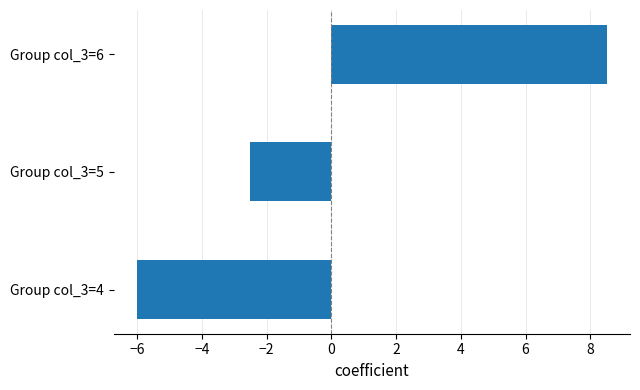

The chart shows a value of -6.0 at Group col_3=4. True or false?

True